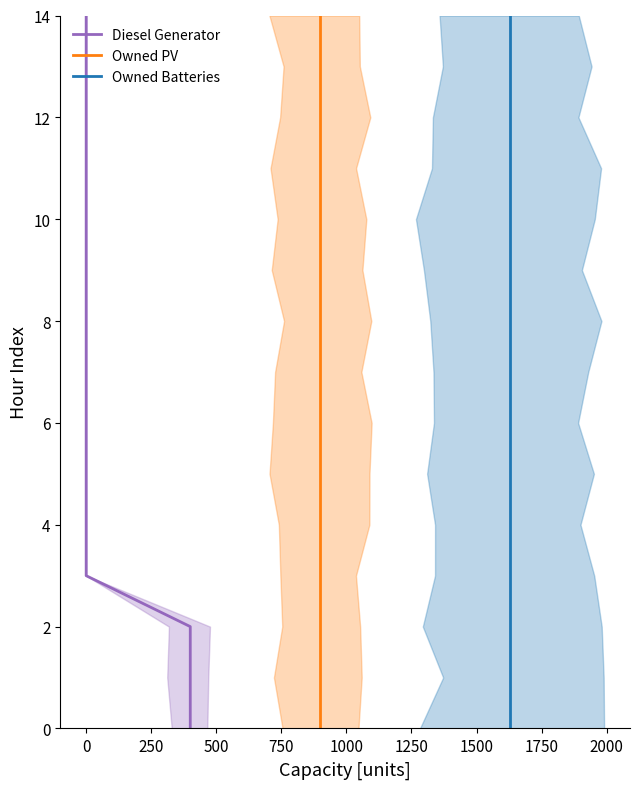

Between −250 and 14, which is larger?

14